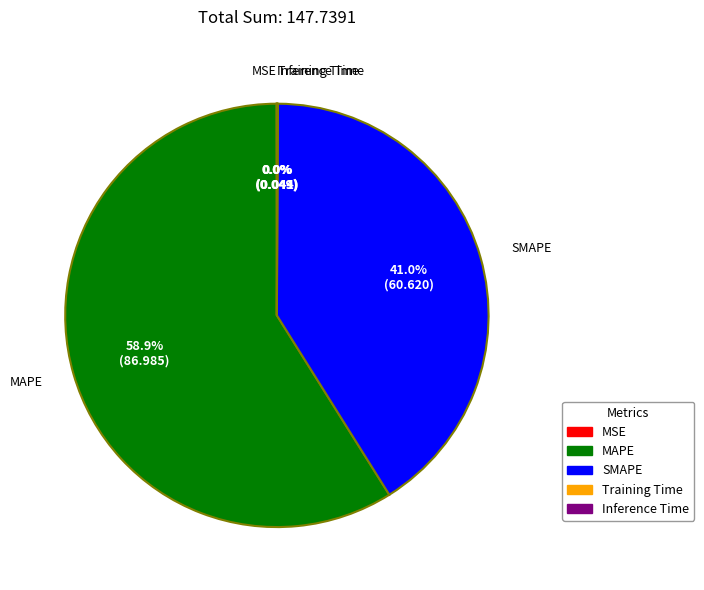

Which slice is the largest?

MAPE